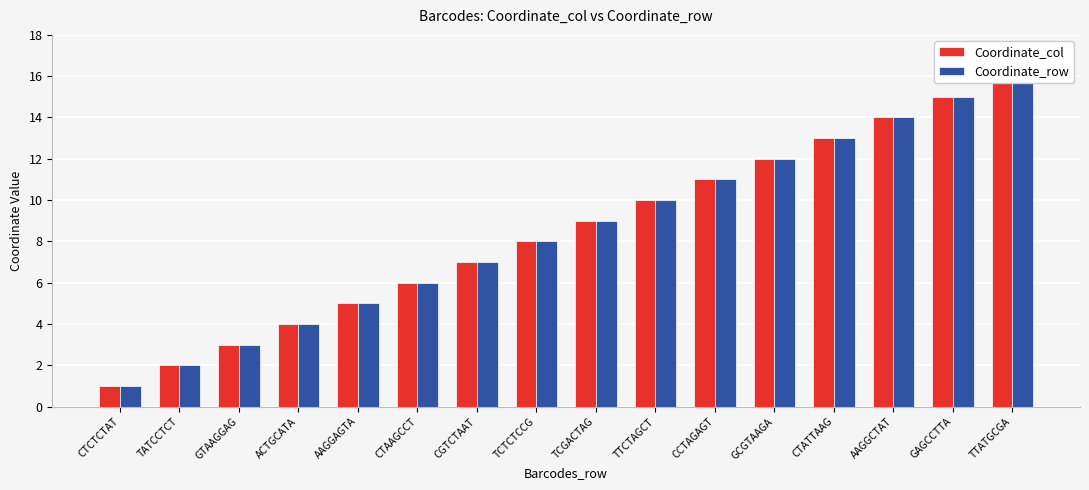

Which series has the largest range (max minus min)?

Coordinate_col